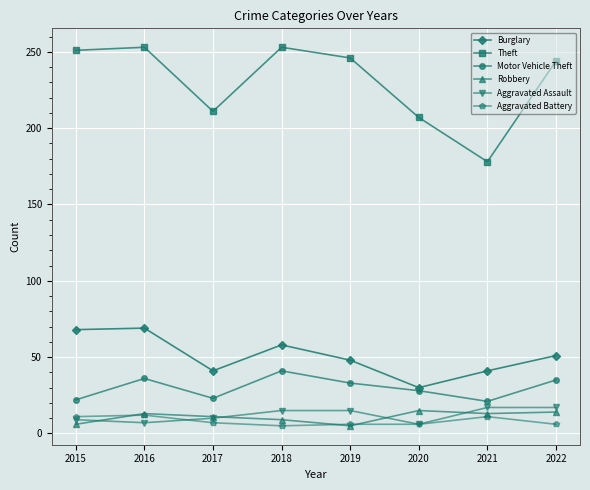

At how many categories does at least one series exceed 220?

5